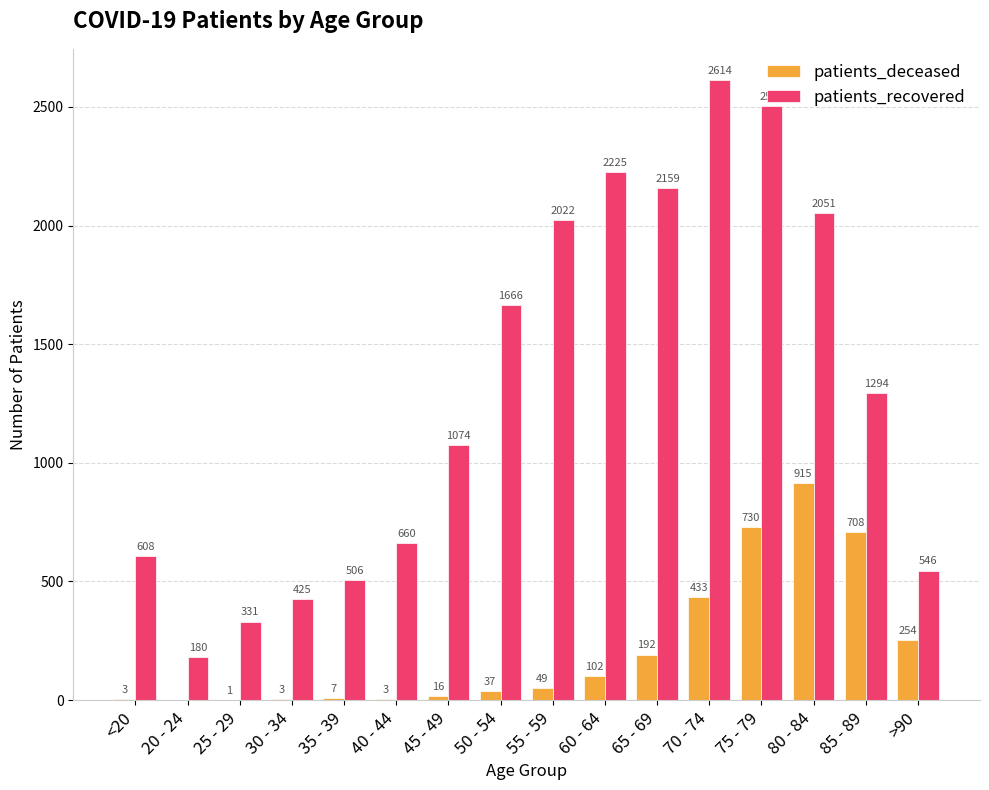

Between 20 - 24 and 40 - 44, which series saw the biggest shift?

patients_recovered